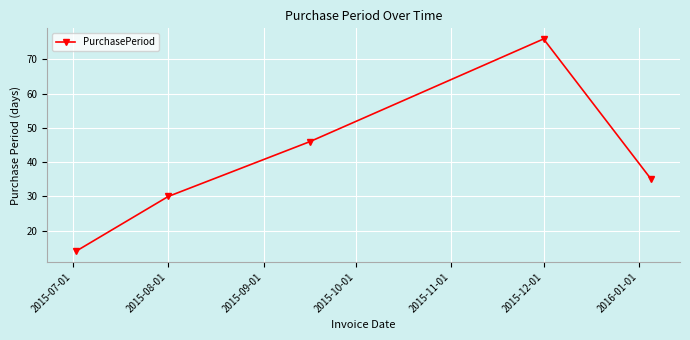

How many points are higher than both their immediate neighbors (excluding endpoints)?

1